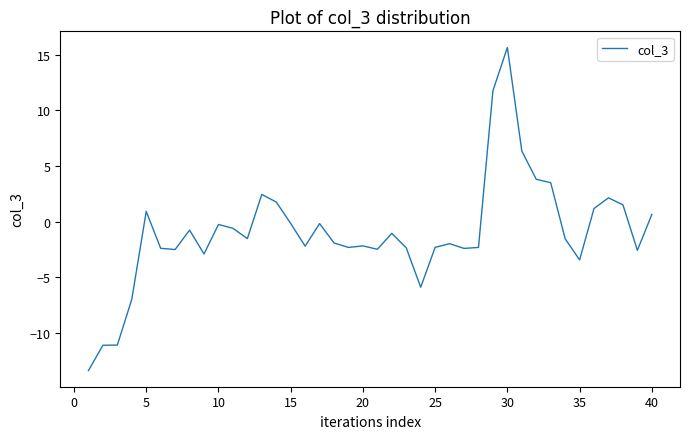

What is the greatest value displayed?

15.6